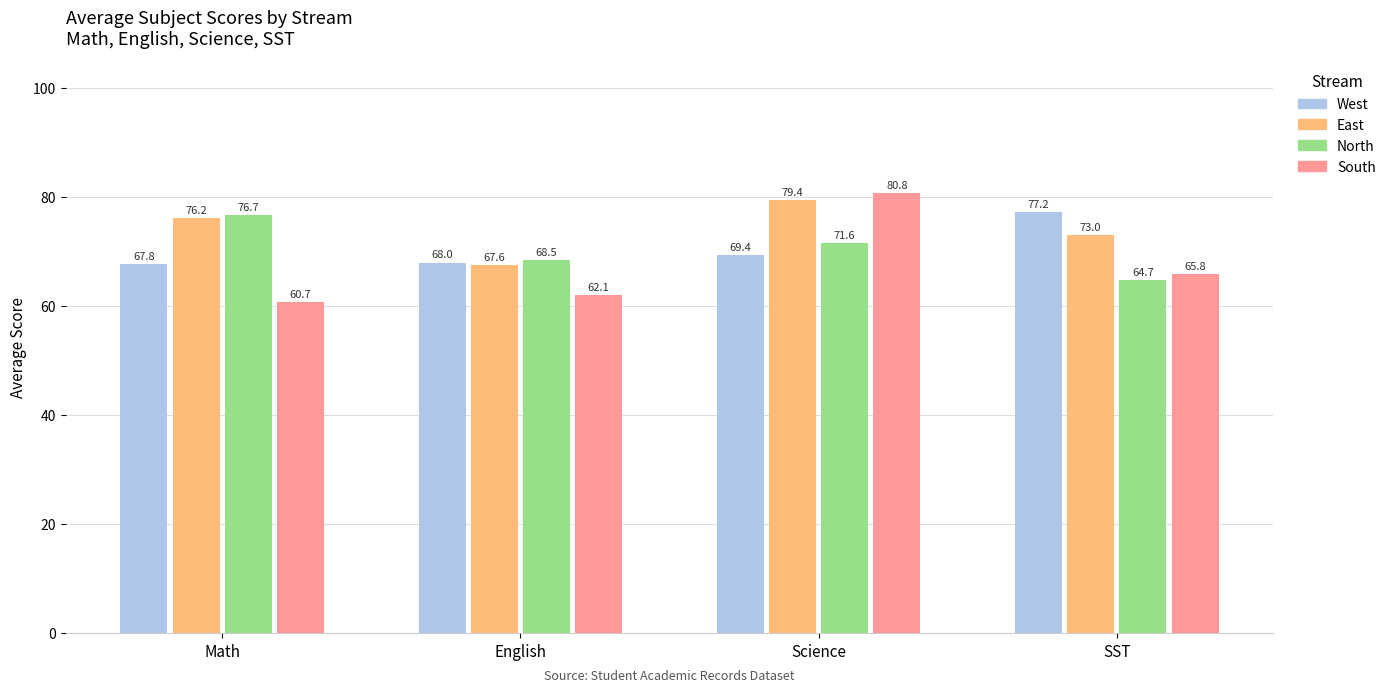

Between Science and SST, which series saw the biggest shift?

South